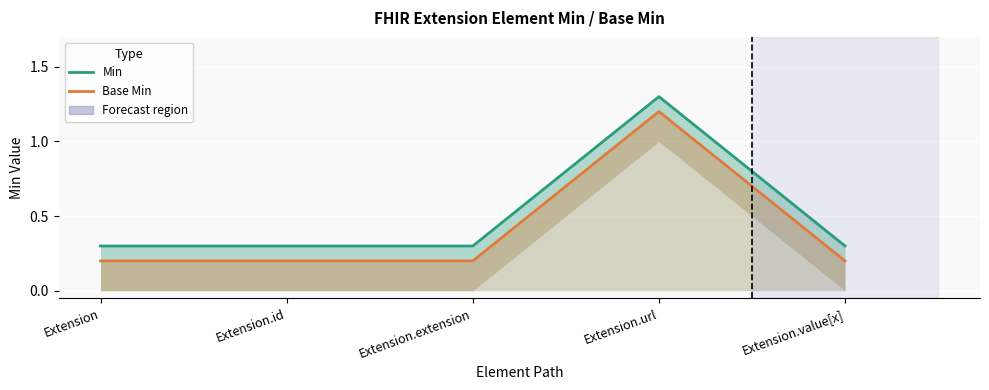

Reading right to left, extract all data points from this chart.

Min: 0.3	1.3	0.3	0.3	0.3
Base Min: 0.2	1.2	0.2	0.2	0.2